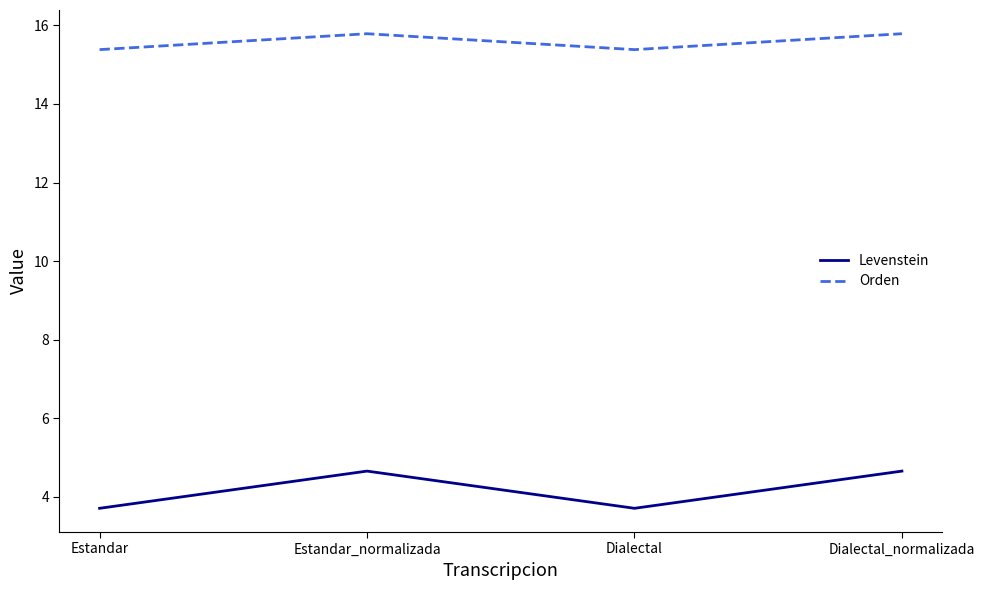

The Levenstein series shows 2.3 at Estandar_normalizada. True or false?

False